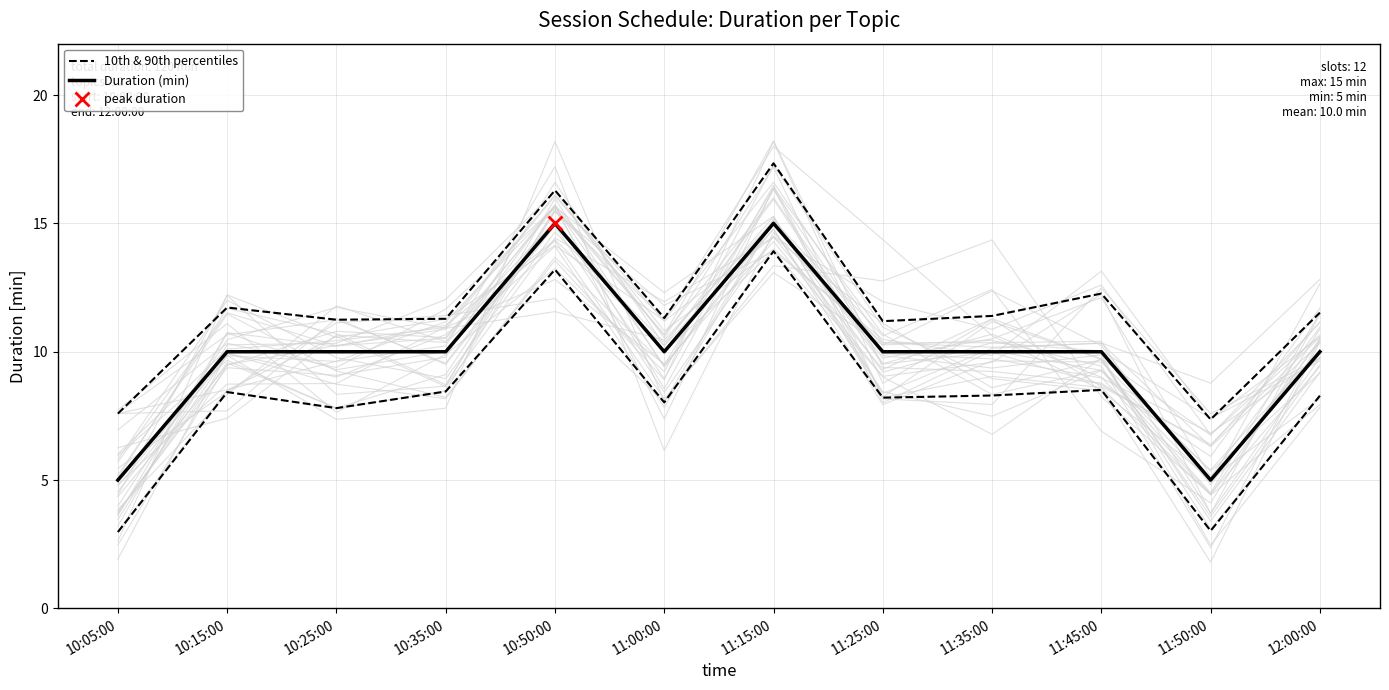

Reading left to right, transcribe all the data shown in this chart.

10th & 90th percentiles: 10:05:00=3.0	10:15:00=8.4	10:25:00=7.8	10:35:00=8.5	10:50:00=13.2	11:00:00=8.0	11:15:00=13.9	11:25:00=8.2	11:35:00=8.3	11:45:00=8.5	11:50:00=3.0	12:00:00=8.3
Duration (min): 10:05:00=5.0	10:15:00=10.0	10:25:00=10.0	10:35:00=10.0	10:50:00=15.0	11:00:00=10.0	11:15:00=15.0	11:25:00=10.0	11:35:00=10.0	11:45:00=10.0	11:50:00=5.0	12:00:00=10.0